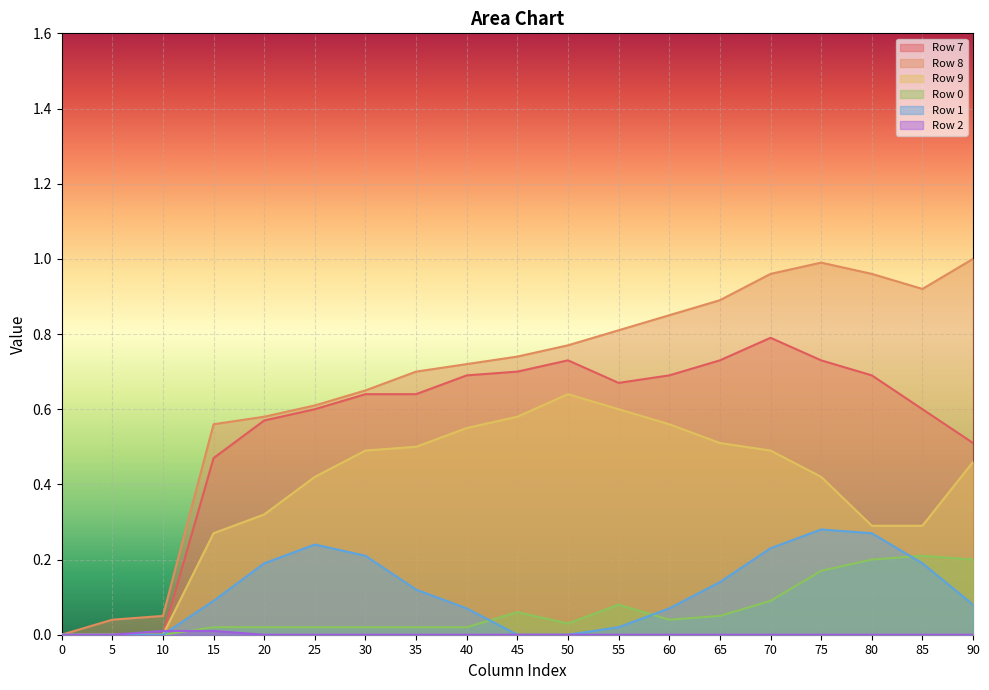

Reading right to left, list all the values displayed in this chart.

Row 7: 90=0.5	85=0.6	80=0.7	75=0.7	70=0.8	65=0.7	60=0.7	55=0.7	50=0.7	45=0.7	40=0.7	35=0.6	30=0.6	25=0.6	20=0.6	15=0.5	10=0.0	5=0.0	0=0.0
Row 8: 90=1.0	85=0.9	80=1.0	75=1.0	70=1.0	65=0.9	60=0.8	55=0.8	50=0.8	45=0.7	40=0.7	35=0.7	30=0.7	25=0.6	20=0.6	15=0.6	10=0.1	5=0.0	0=0.0
Row 9: 90=0.5	85=0.3	80=0.3	75=0.4	70=0.5	65=0.5	60=0.6	55=0.6	50=0.6	45=0.6	40=0.6	35=0.5	30=0.5	25=0.4	20=0.3	15=0.3	10=0.0	5=0.0	0=0.0
Row 0: 90=0.2	85=0.2	80=0.2	75=0.2	70=0.1	65=0.1	60=0.0	55=0.1	50=0.0	45=0.1	40=0.0	35=0.0	30=0.0	25=0.0	20=0.0	15=0.0	10=0.0	5=0.0	0=0.0
Row 1: 90=0.1	85=0.2	80=0.3	75=0.3	70=0.2	65=0.1	60=0.1	55=0.0	50=0.0	45=0.0	40=0.1	35=0.1	30=0.2	25=0.2	20=0.2	15=0.1	10=0.0	5=0.0	0=0.0
Row 2: 90=0.0	85=0.0	80=0.0	75=0.0	70=0.0	65=0.0	60=0.0	55=0.0	50=0.0	45=0.0	40=0.0	35=0.0	30=0.0	25=0.0	20=0.0	15=0.0	10=0.0	5=0.0	0=0.0